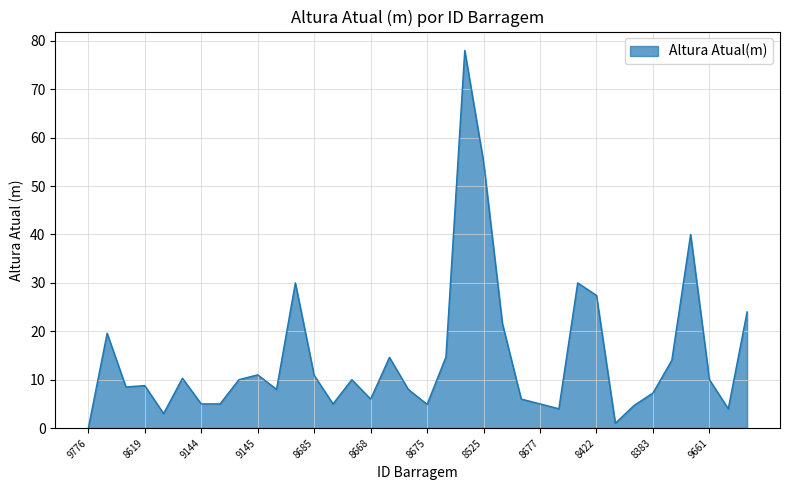

What is the maximum value shown in the chart?

78.0